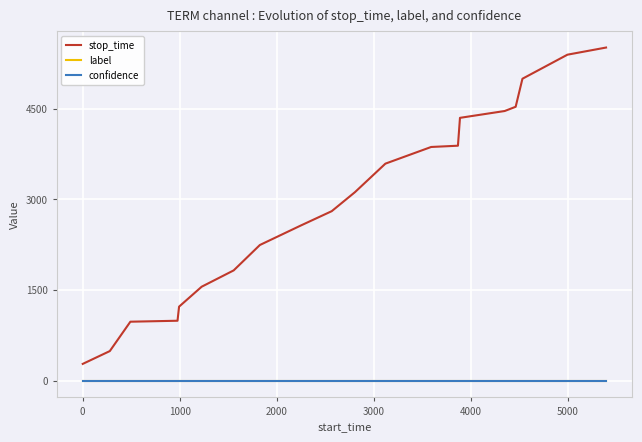

Does the chart have visible grid lines?

Yes